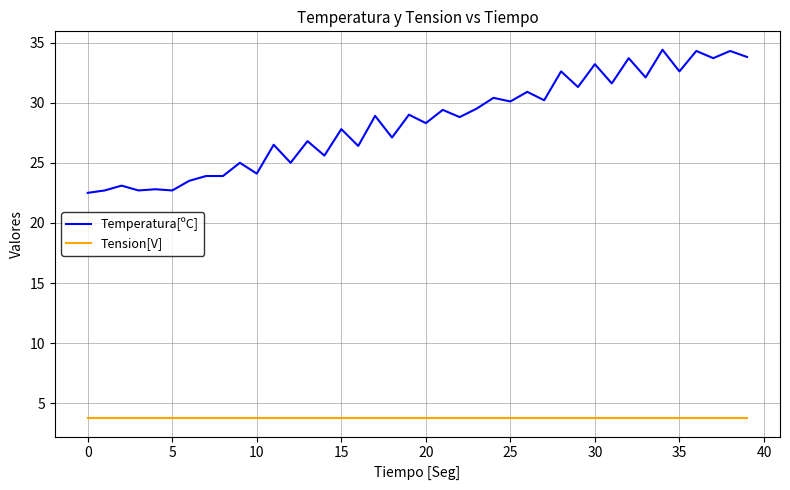

Which series has the largest total across all categories?

Temperatura[ºC]